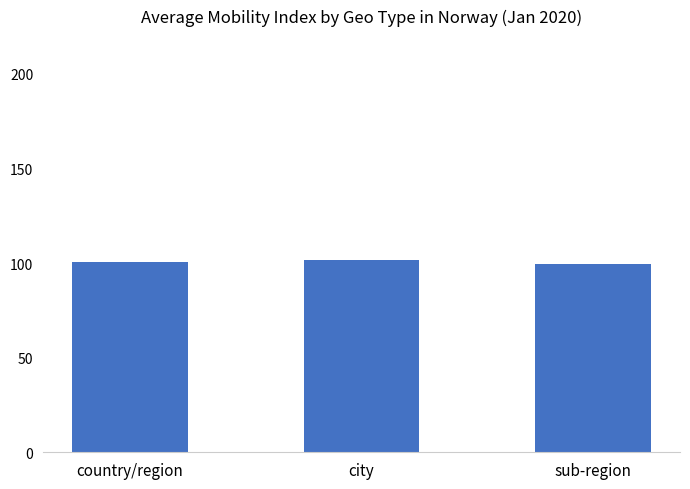

Reading right to left, extract all data points from this chart.

99.5	101.8	100.6